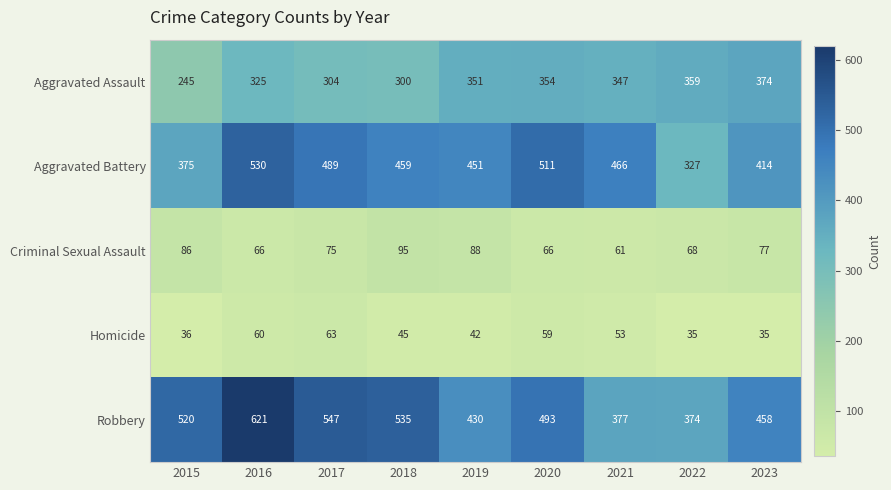

What is the total value across all series at 2017?

1478